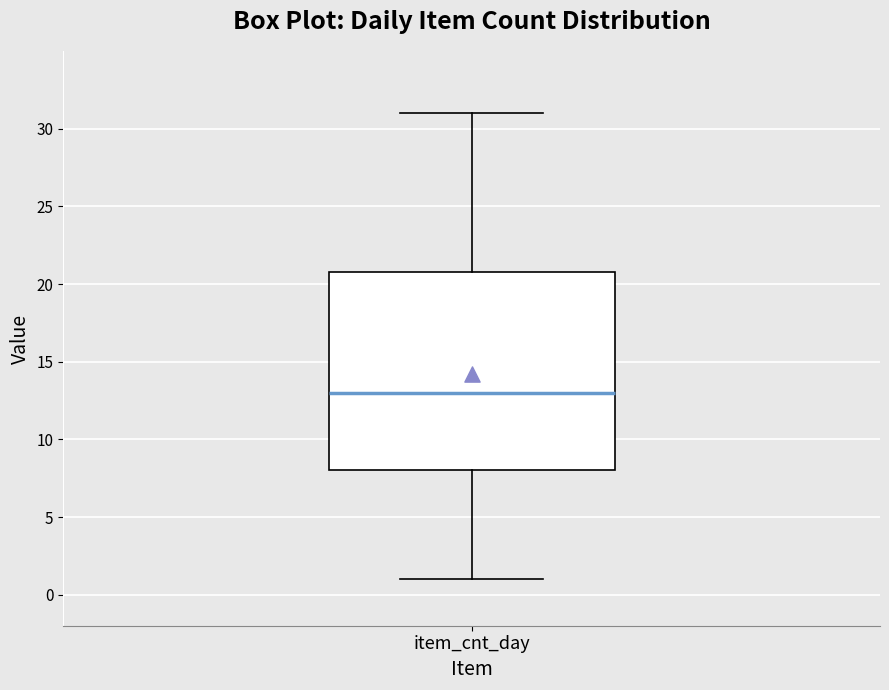

Where does the lower whisker of the box for item_cnt_day end on the y-axis? The values are not printed on the chart, so give them approximately, as read against the axis.

1